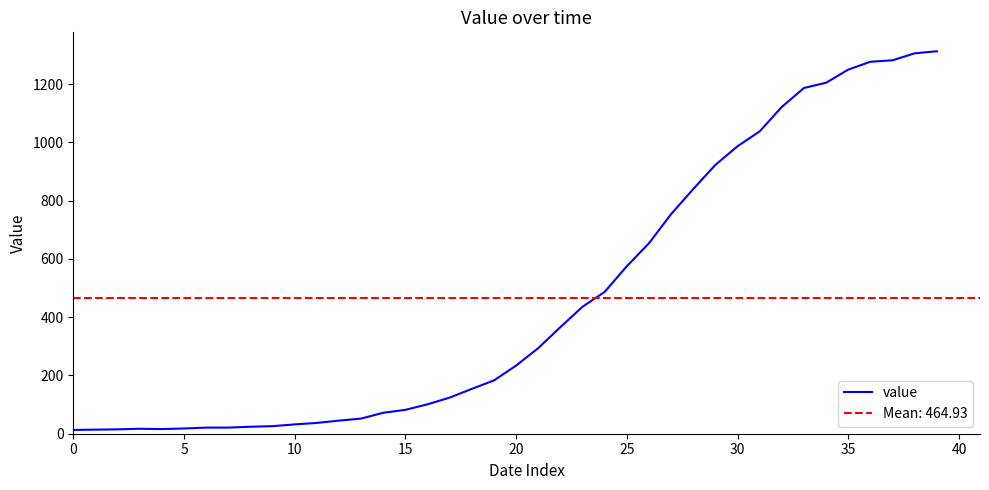

What is the greatest value displayed?

1313